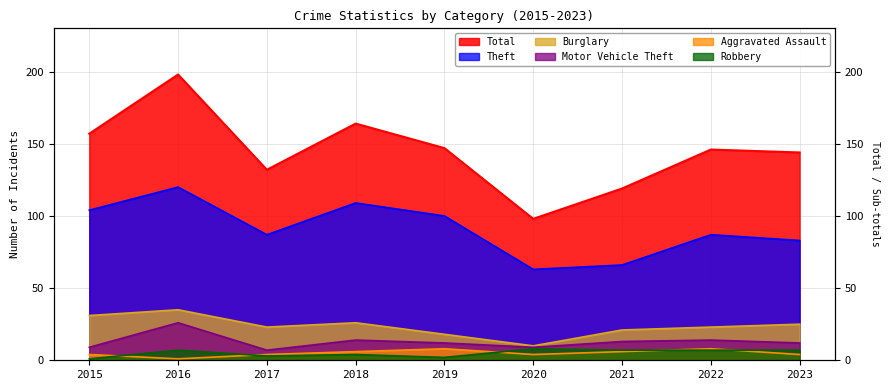

The Burglary series shows 32 at 2022. True or false?

False